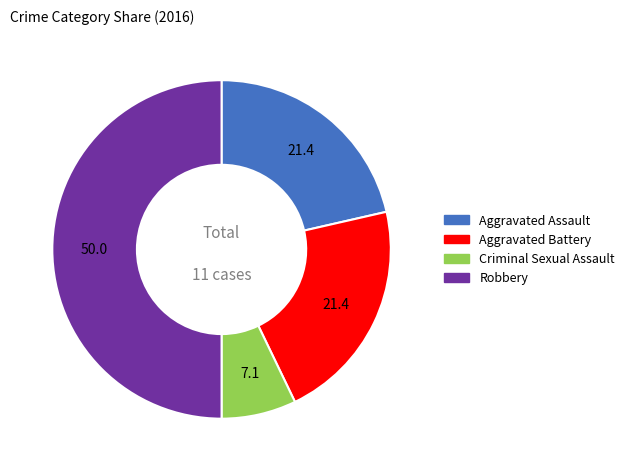

True or false: Aggravated Assault accounts for 16% of the total.

False